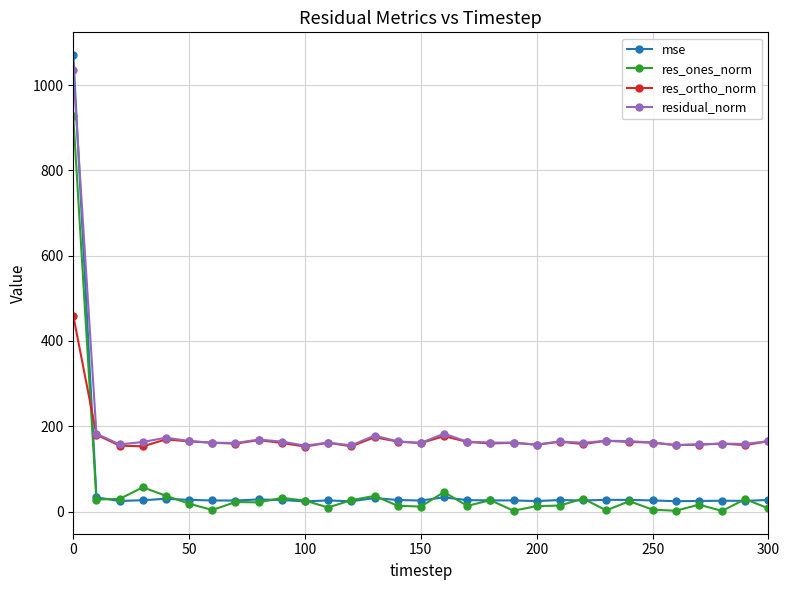

True or false: res_ortho_norm and res_ones_norm intersect in this chart.

True